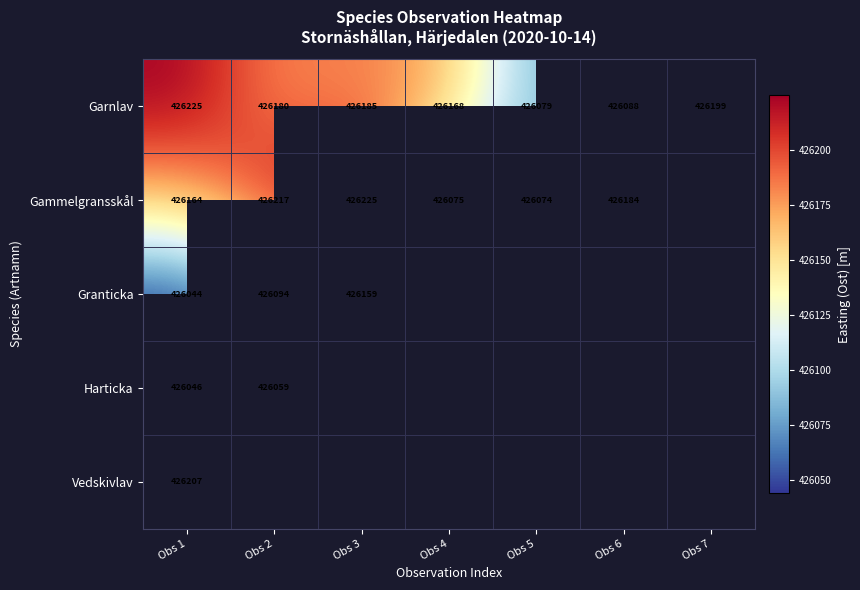

At Obs 1, list the series in order from smallest to largest.

Granticka, Harticka, Gammelgransskål, Vedskivlav, Garnlav